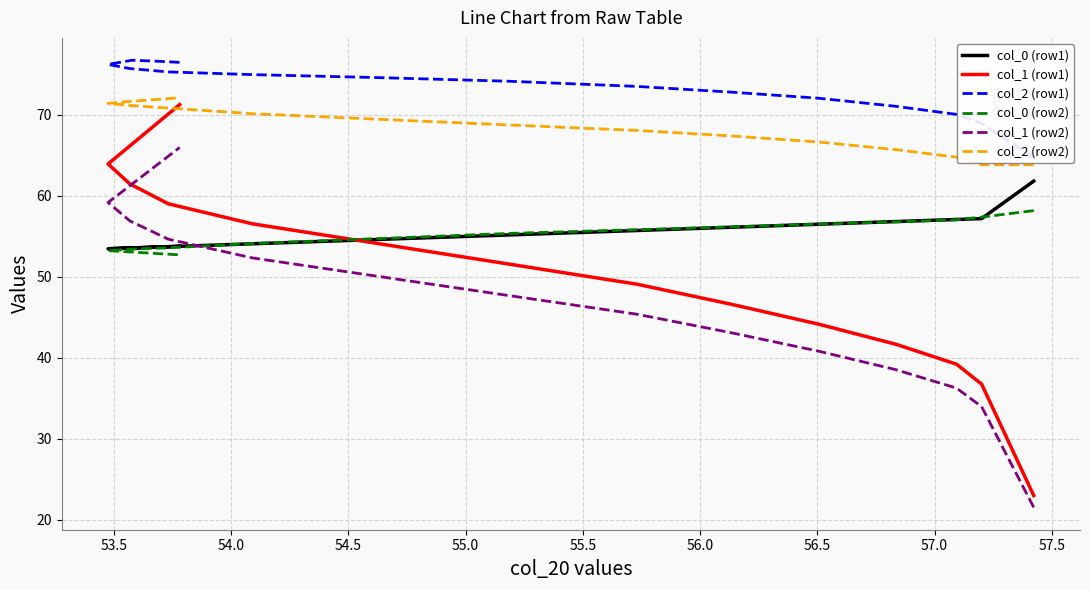

True or false: col_1 (row2) and col_2 (row2) intersect in this chart.

False